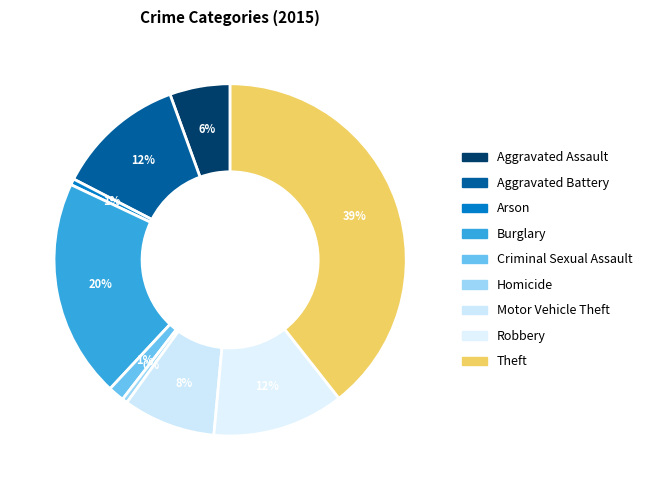

To the nearest percent, what is the difference between the Aggravated Assault and Homicide slice percentages?

5%